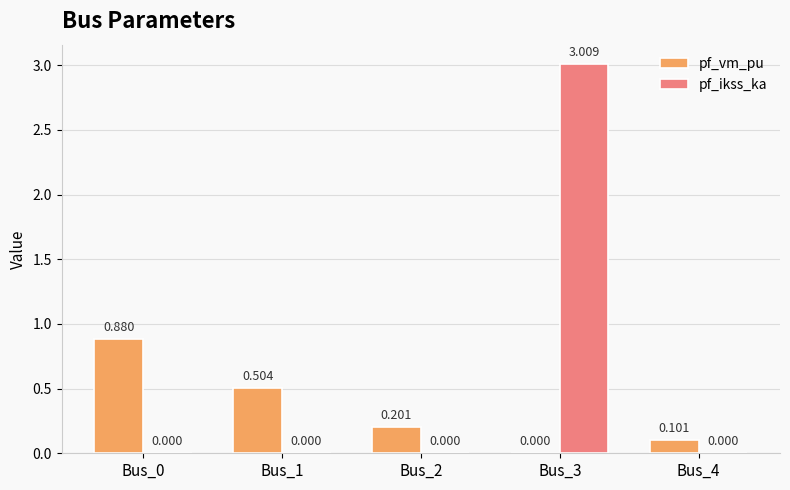

Which series has the largest total across all categories?

pf_ikss_ka